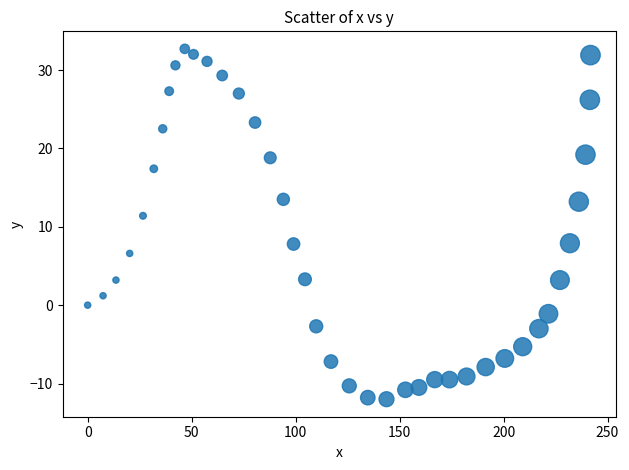

What is the range of X values (max minus min)?

241.8